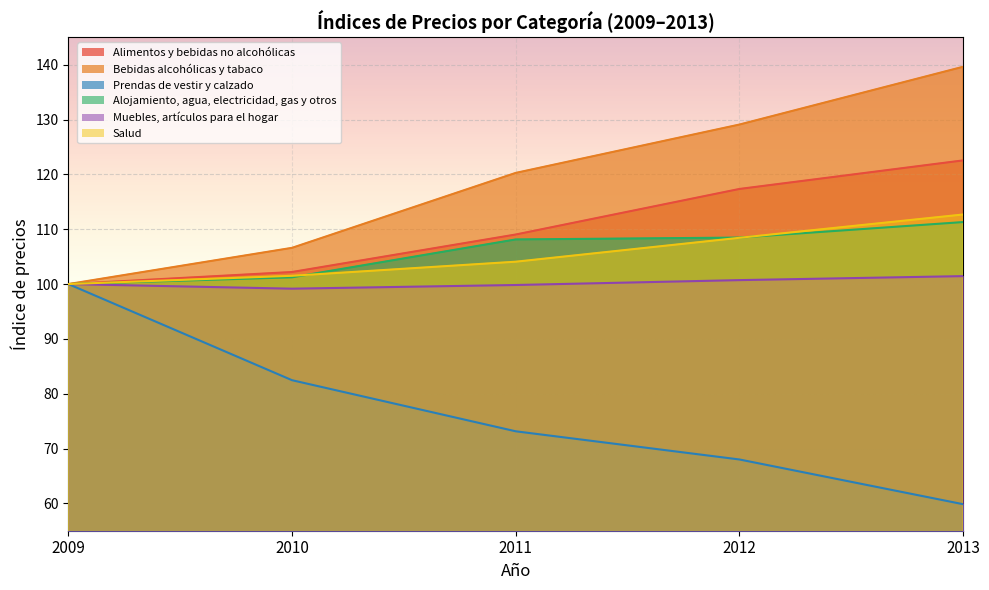

Between 2012 and 2011, which is larger?

2012